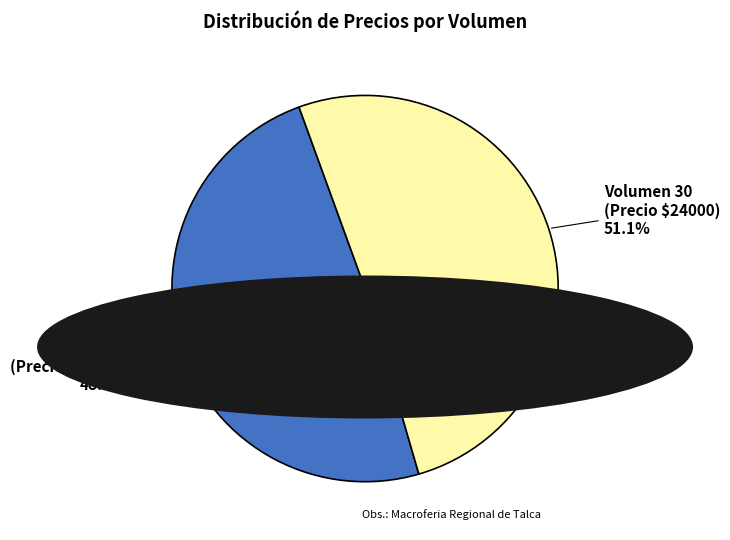

Count the number of slices in the pie.

2